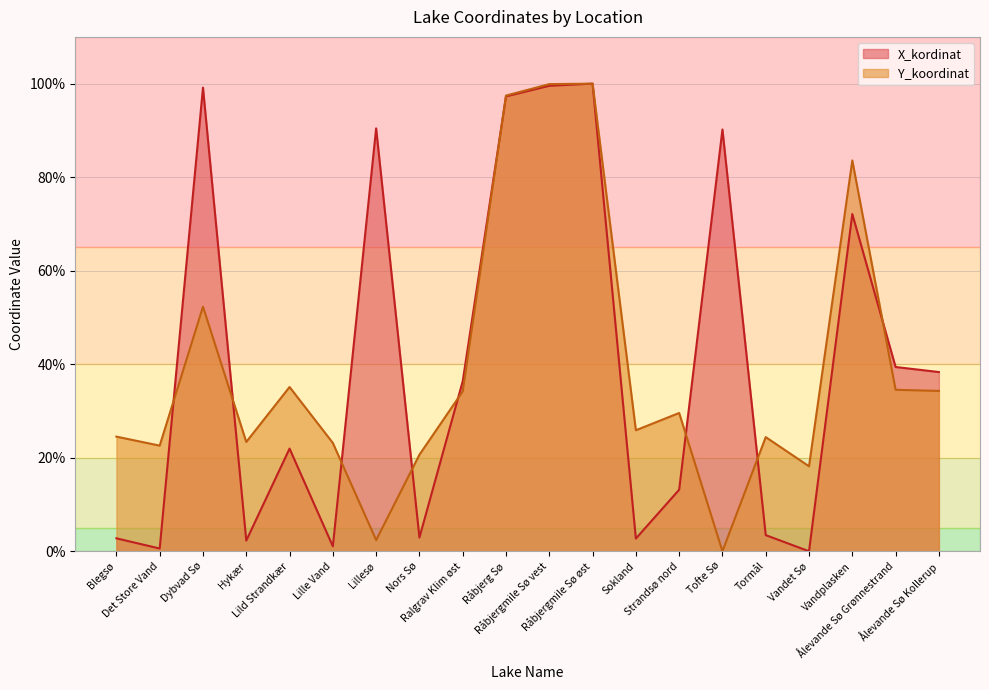

The value of Y_koordinat at Hykær is 23.4. True or false?

True